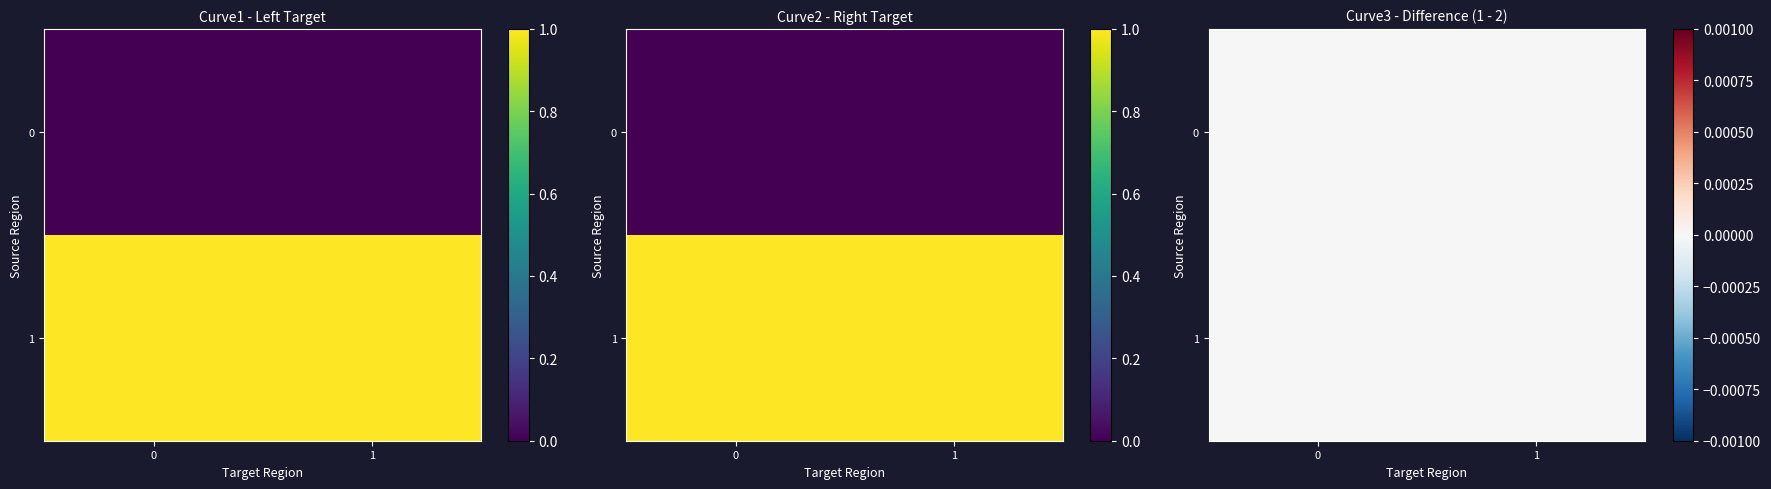

What is the lowest value of the 1 series?

1